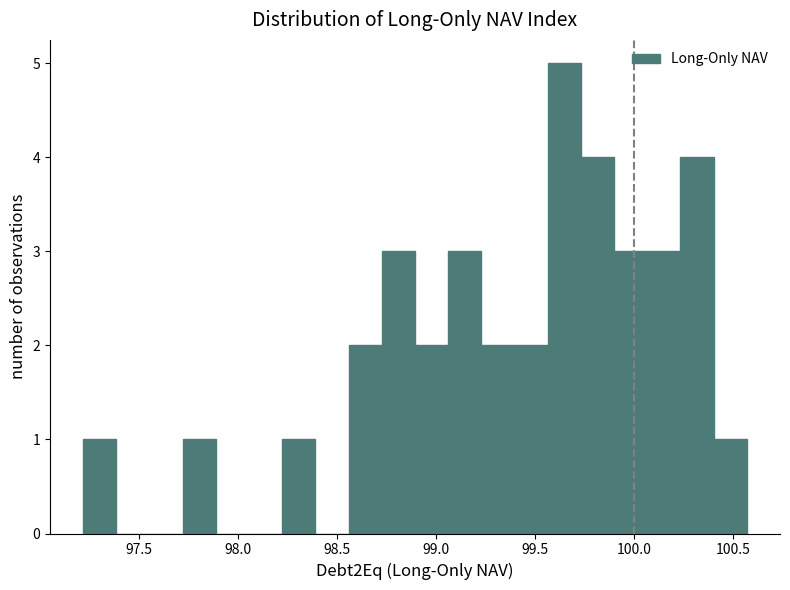

Around what value on the x-axis is the tallest bar? Give the approximate position of its centre, as read against the axis.

99.65